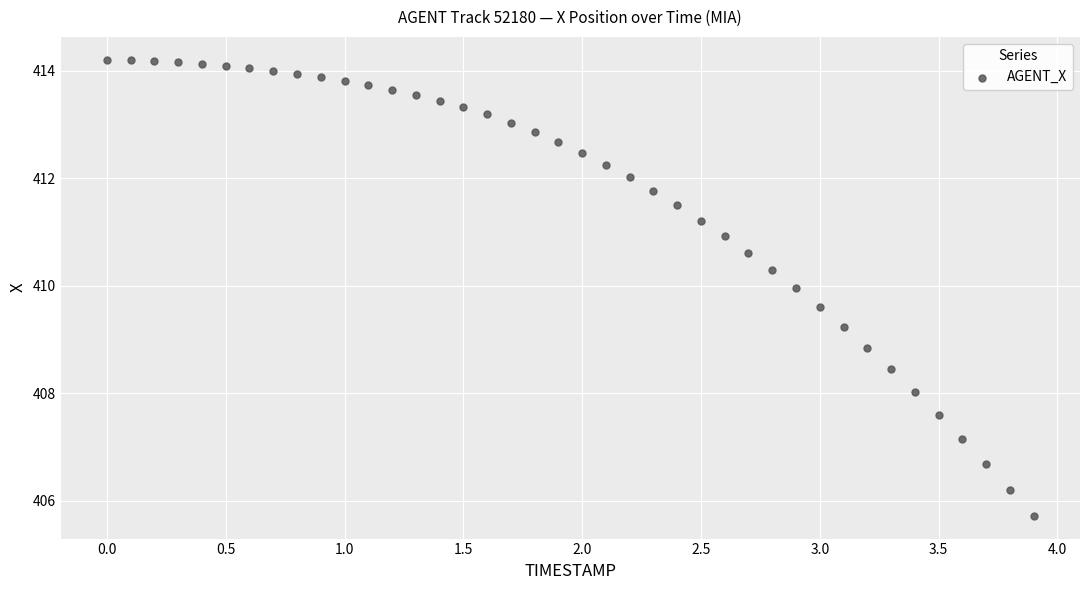

What is the range of Y values (max minus min)?

8.5